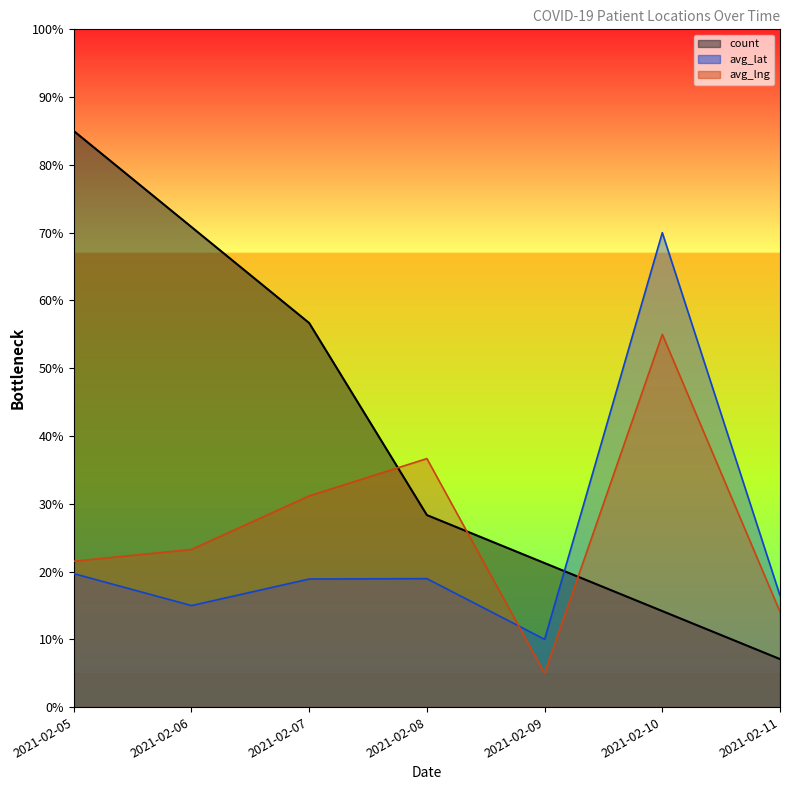

Does the chart display data point markers on the line(s)?

No